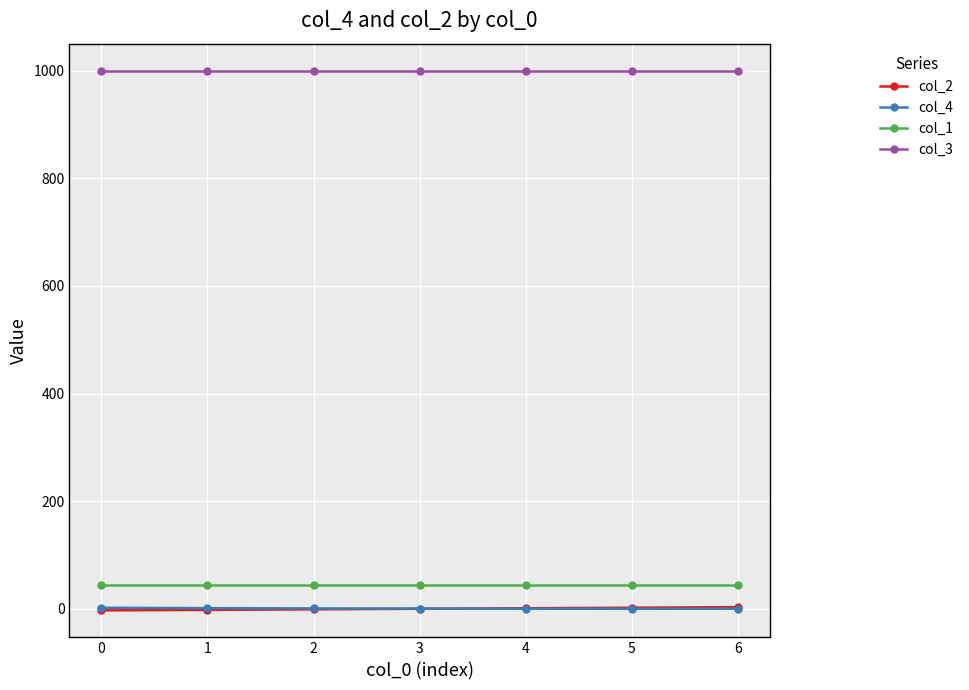

What is the average value of the col_4 series?

0.6